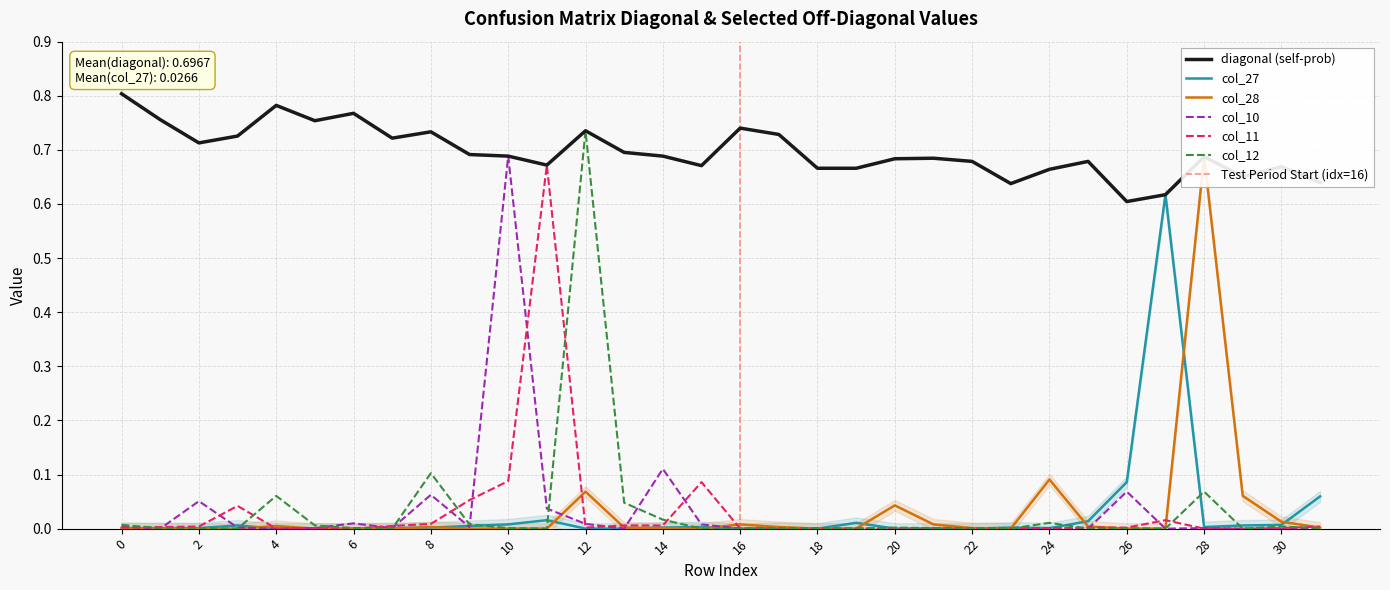

Where is col_10 nearest to the value 0?

1